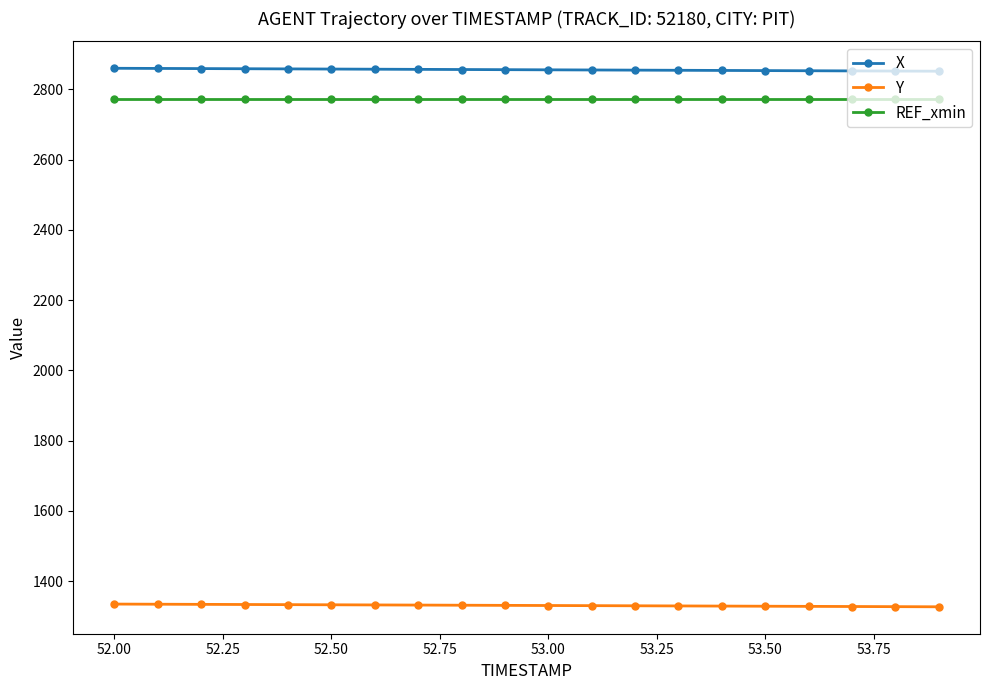

What is the minimum value for X?

2852.1